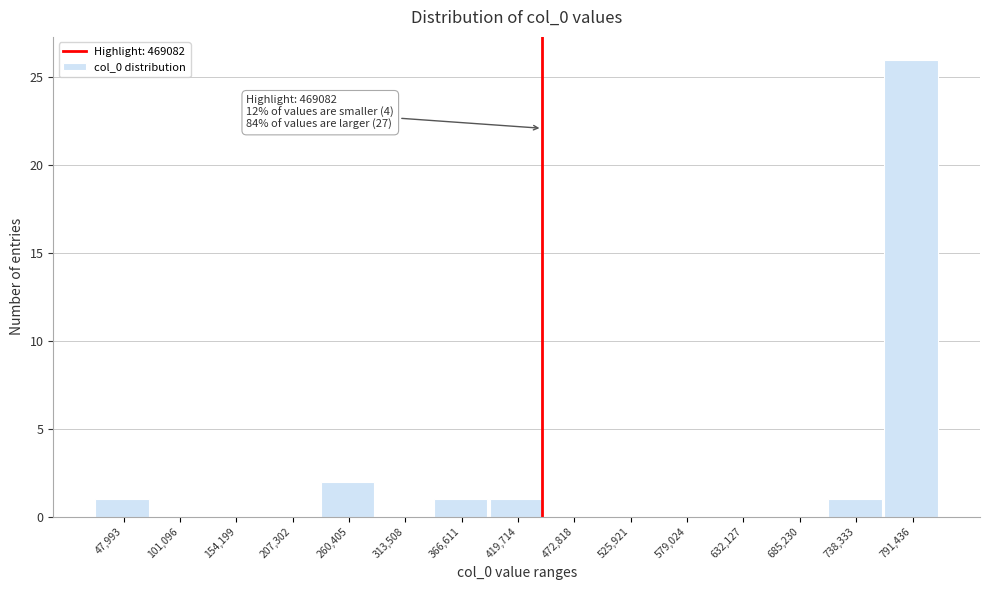

Reading left to right, transcribe all the data shown in this chart.

47,993=1	101,096=0	154,199=0	207,302=0	260,405=2	313,508=0	366,611=1	419,714=1	472,818=0	525,921=0	579,024=0	632,127=0	685,230=0	738,333=1	791,436=26